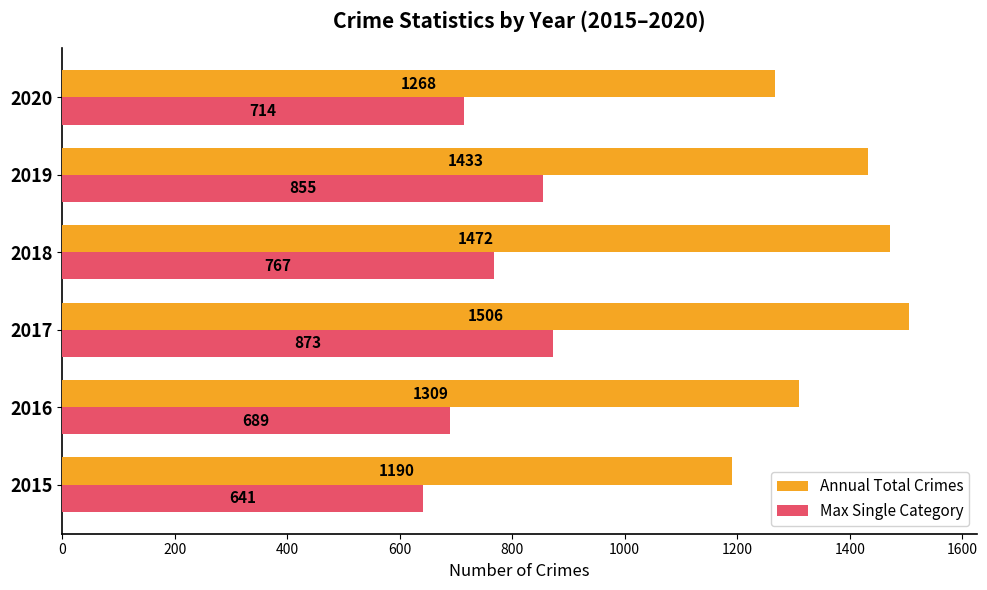

What is the spread (max minus min) of values at 2020?

554